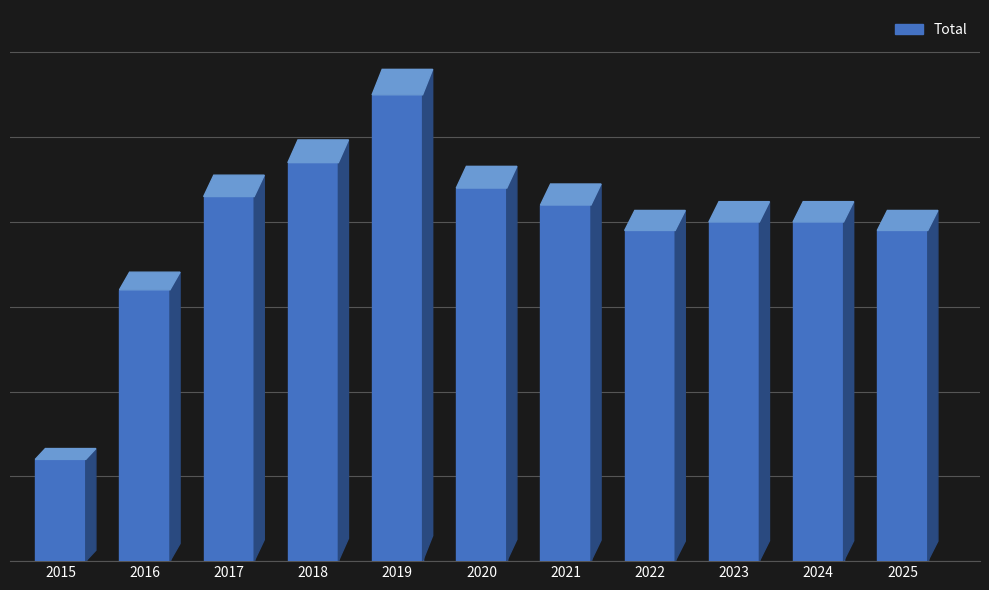

Reading left to right, what are all the values shown in this chart?

2015=12	2016=32	2017=43	2018=47	2019=55	2020=44	2021=42	2022=39	2023=40	2024=40	2025=39